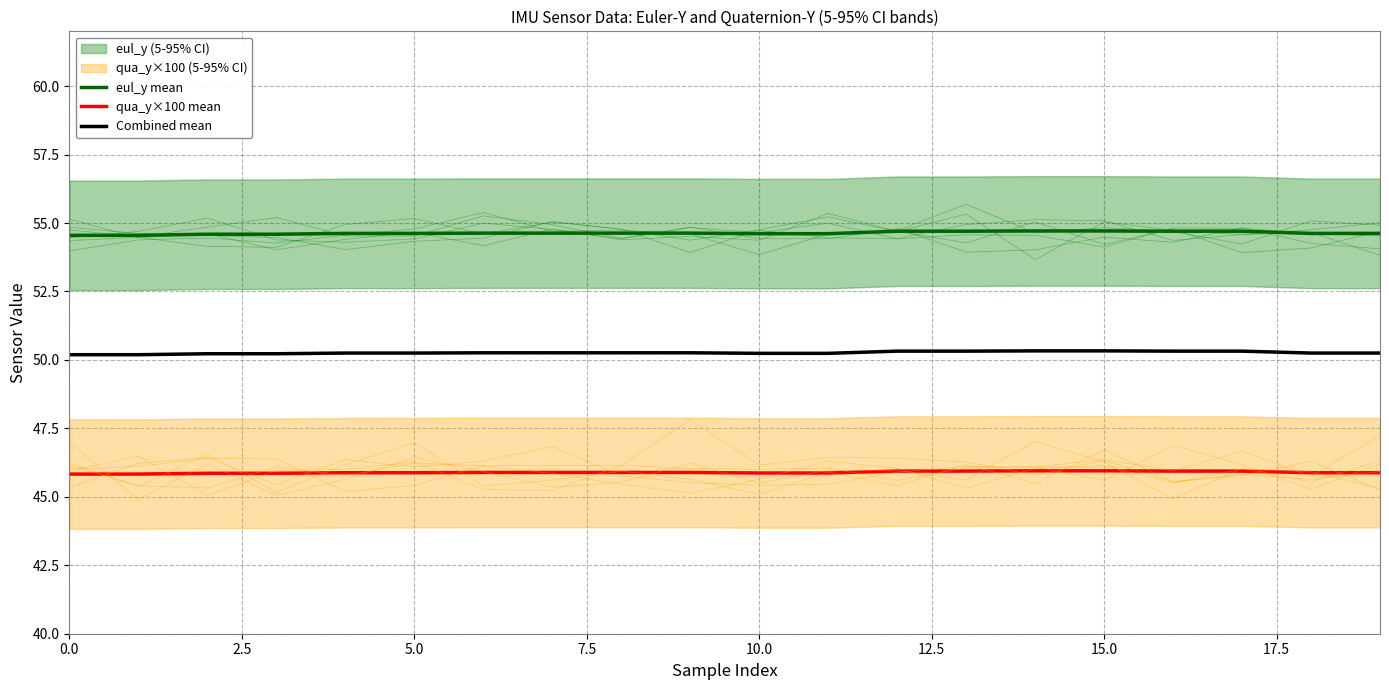

True or false: Combined mean and eul_y mean intersect in this chart.

False